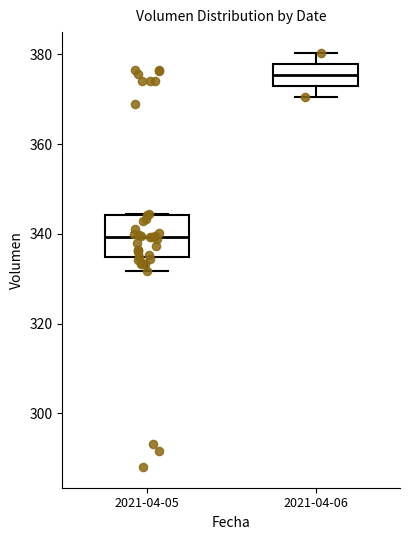

Which box's median line is the lowest?

2021-04-05